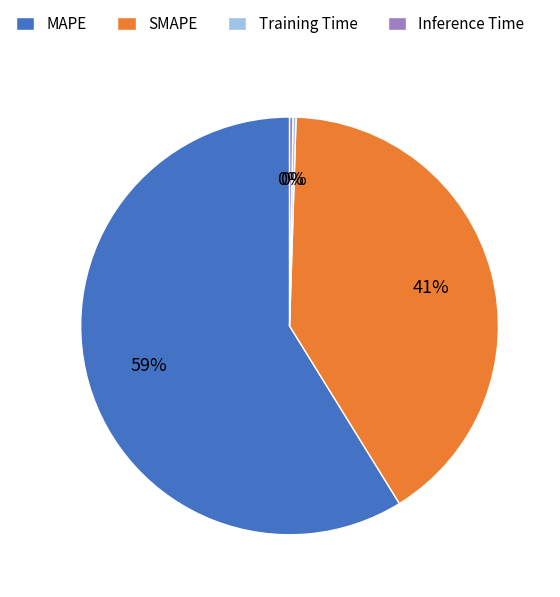

What is the largest slice in the pie chart?

MAPE